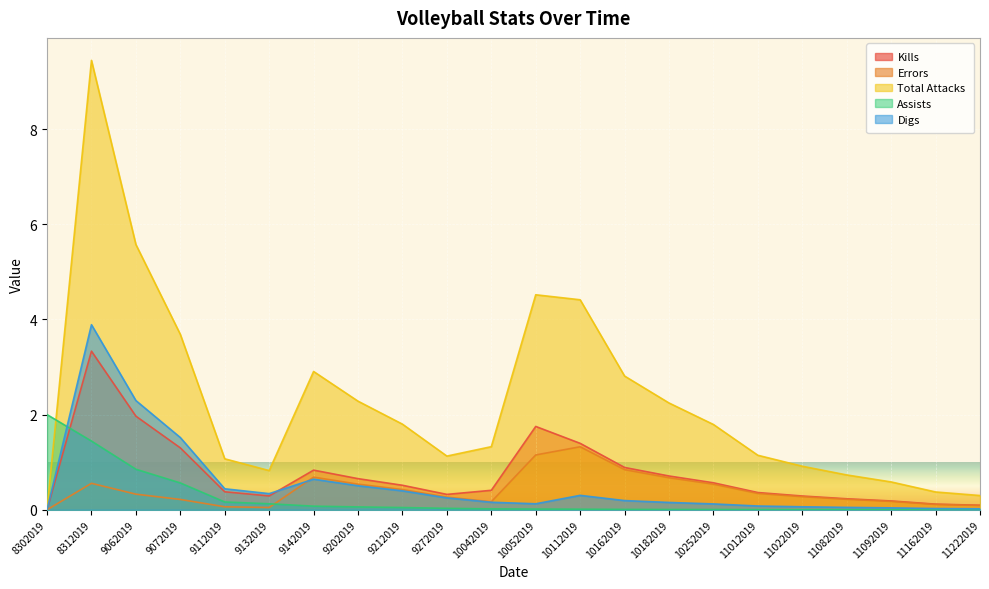

Reading left to right, what are all the values shown in this chart?

Kills: 8302019=0.0	8312019=3.3	9062019=2.0	9072019=1.3	9112019=0.4	9132019=0.3	9142019=0.8	9202019=0.7	9212019=0.5	9272019=0.3	10042019=0.4	10052019=1.8	10112019=1.4	10162019=0.9	10182019=0.7	10252019=0.6	11012019=0.4	11022019=0.3	11082019=0.2	11092019=0.2	11162019=0.1	11222019=0.1
Errors: 8302019=0.0	8312019=0.6	9062019=0.3	9072019=0.2	9112019=0.1	9132019=0.0	9142019=0.7	9202019=0.5	9212019=0.4	9272019=0.3	10042019=0.2	10052019=1.2	10112019=1.3	10162019=0.8	10182019=0.7	10252019=0.5	11012019=0.3	11022019=0.3	11082019=0.2	11092019=0.2	11162019=0.1	11222019=0.1
Total Attacks: 8302019=0.0	8312019=9.4	9062019=5.6	9072019=3.7	9112019=1.1	9132019=0.8	9142019=2.9	9202019=2.3	9212019=1.8	9272019=1.1	10042019=1.3	10052019=4.5	10112019=4.4	10162019=2.8	10182019=2.2	10252019=1.8	11012019=1.1	11022019=0.9	11082019=0.7	11092019=0.6	11162019=0.4	11222019=0.3
Assists: 8302019=2.0	8312019=1.4	9062019=0.9	9072019=0.6	9112019=0.2	9132019=0.1	9142019=0.1	9202019=0.1	9212019=0.0	9272019=0.0	10042019=0.0	10052019=0.0	10112019=0.0	10162019=0.0	10182019=0.0	10252019=0.0	11012019=0.0	11022019=0.0	11082019=0.0	11092019=0.0	11162019=0.0	11222019=0.0
Digs: 8302019=0.0	8312019=3.9	9062019=2.3	9072019=1.5	9112019=0.4	9132019=0.3	9142019=0.6	9202019=0.5	9212019=0.4	9272019=0.2	10042019=0.2	10052019=0.1	10112019=0.3	10162019=0.2	10182019=0.2	10252019=0.1	11012019=0.1	11022019=0.1	11082019=0.1	11092019=0.0	11162019=0.0	11222019=0.0